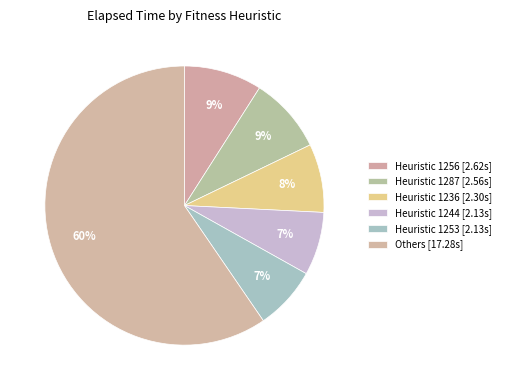

How many segments does this pie chart have?

6